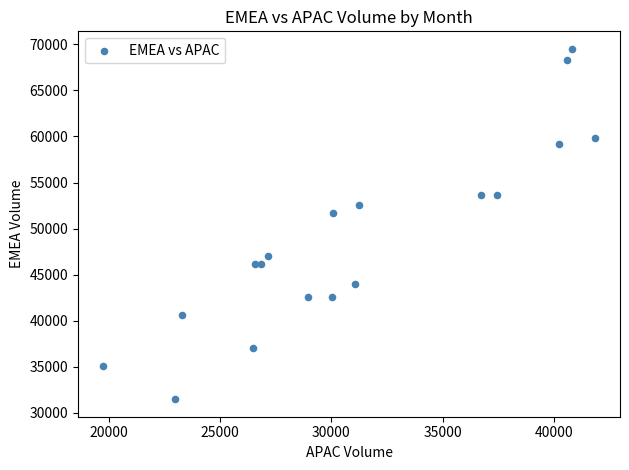

What Y value in the scatter plot is closest to 50490?

51679